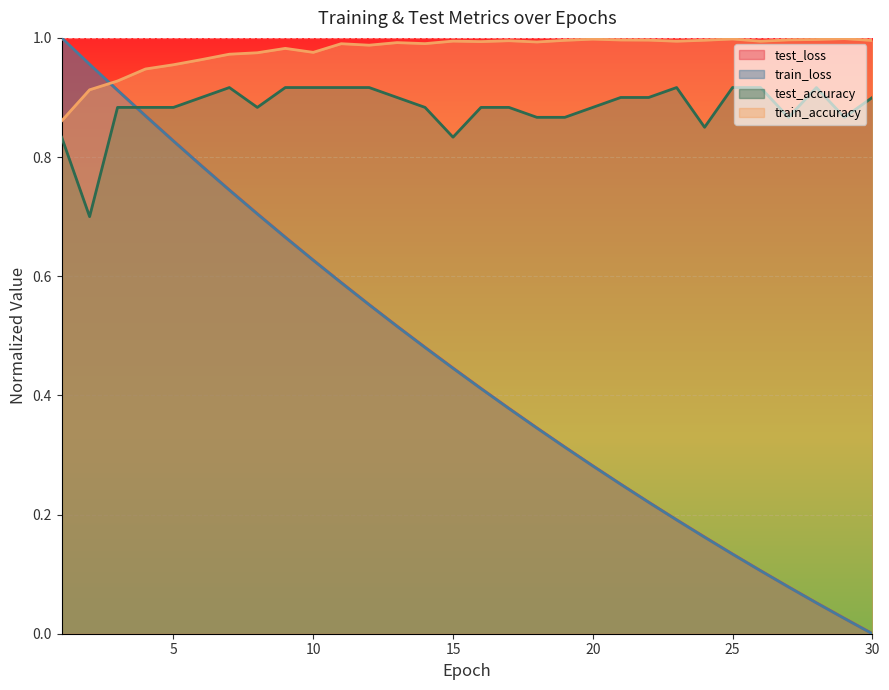

Where is train_accuracy nearest to the value 0?

1